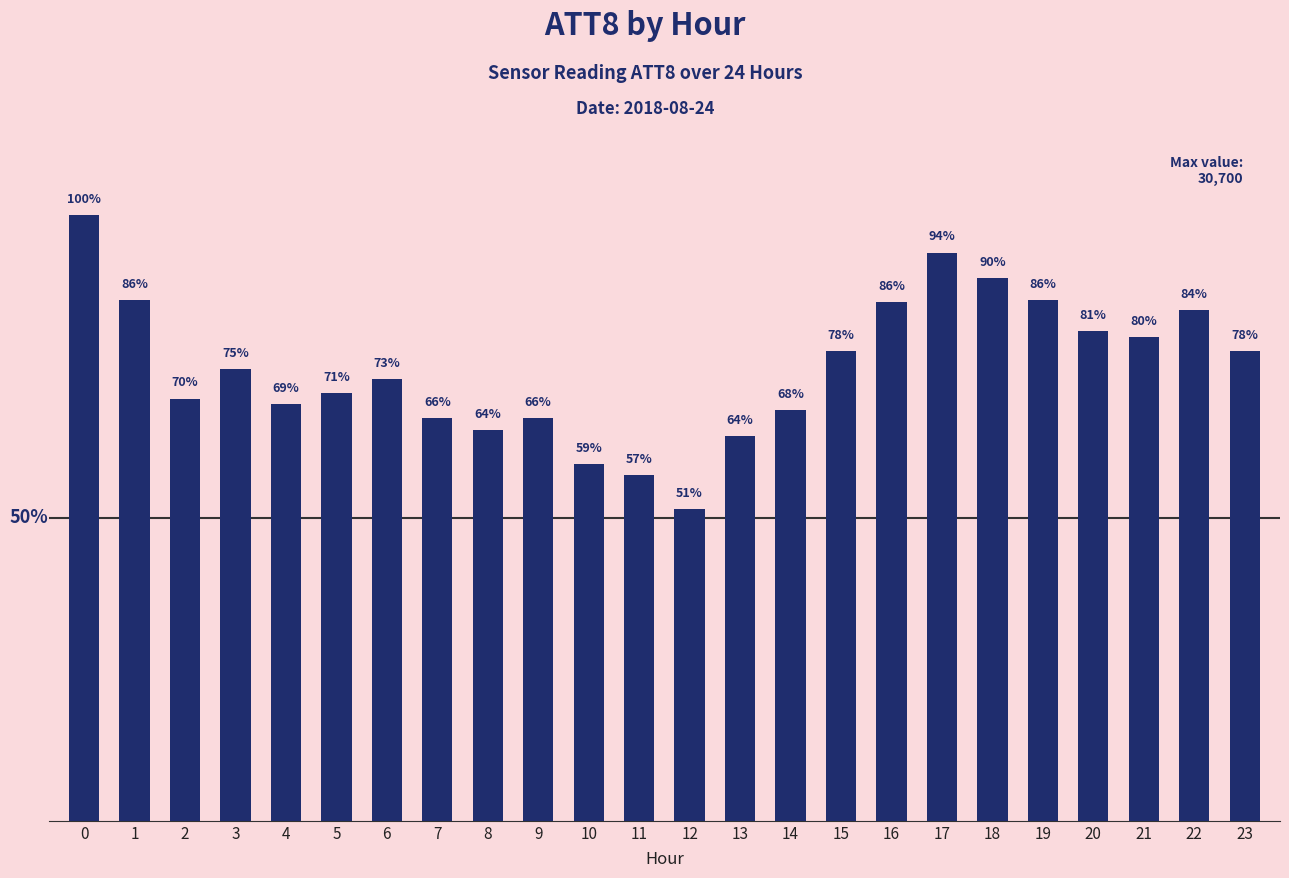

What is the ratio of the value at 18 to the value at 3?

1.2